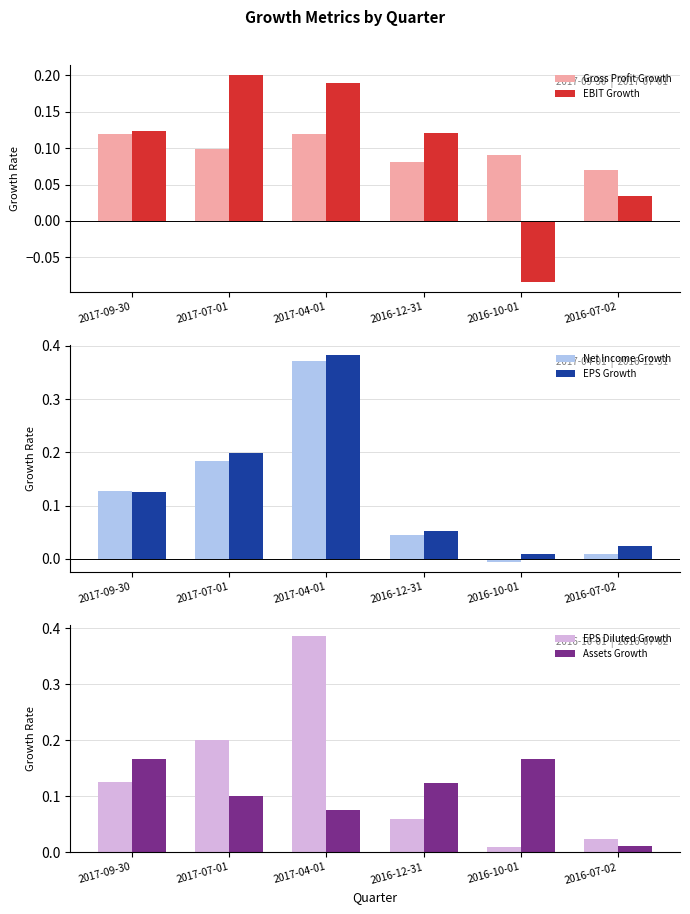

How many groups of bars are there?

6